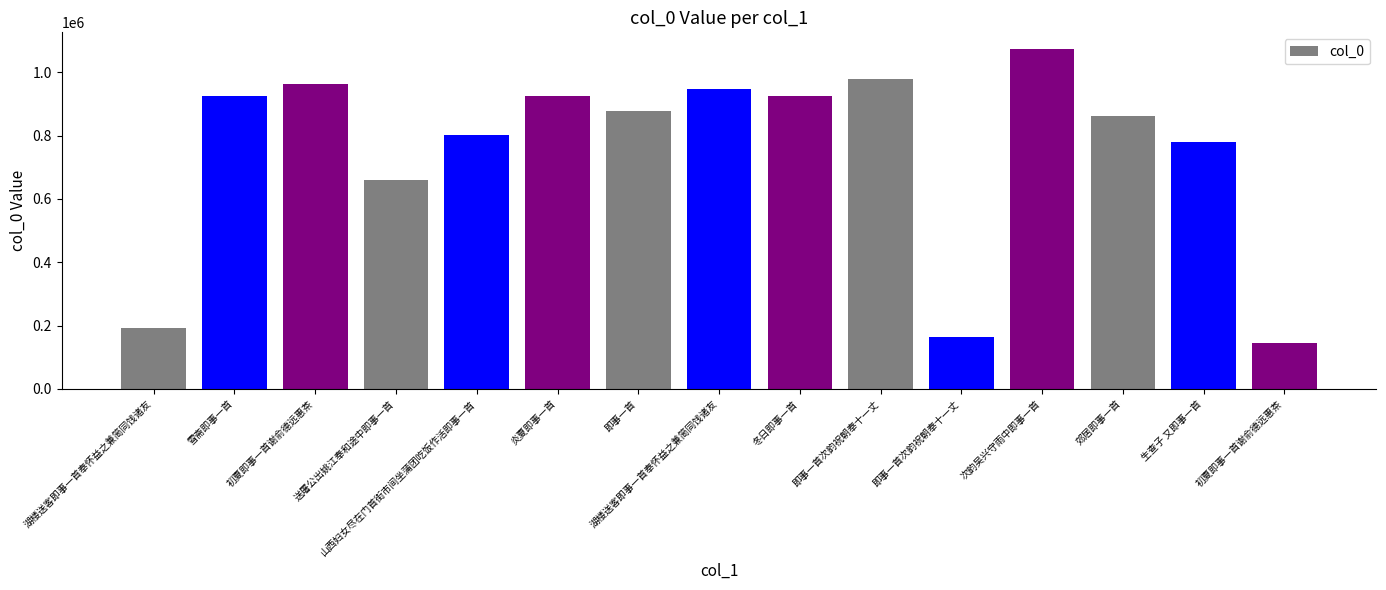

How many series are shown in this chart?

1